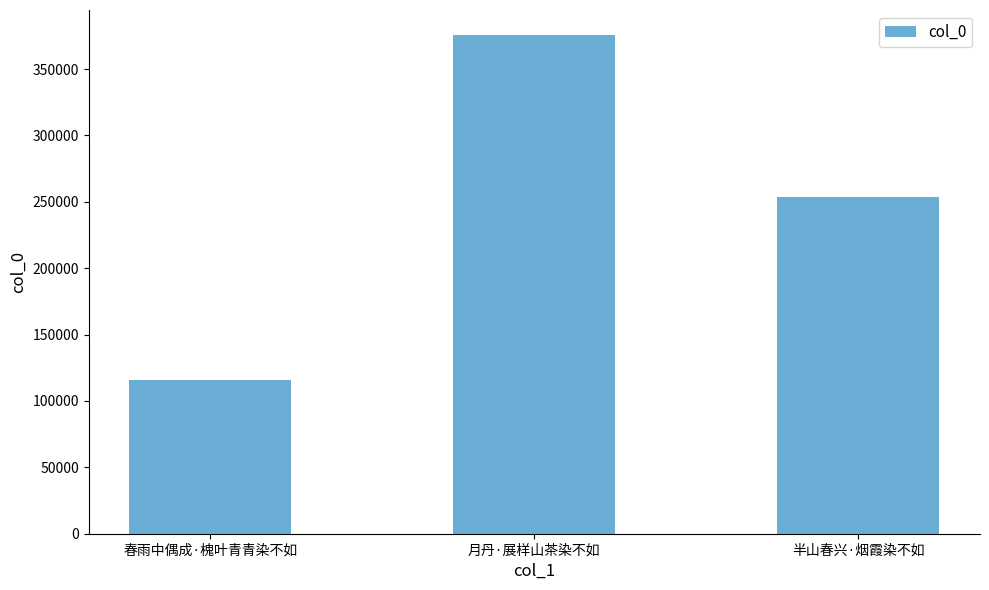

Reading left to right, extract all data points from this chart.

115682	375735	253787